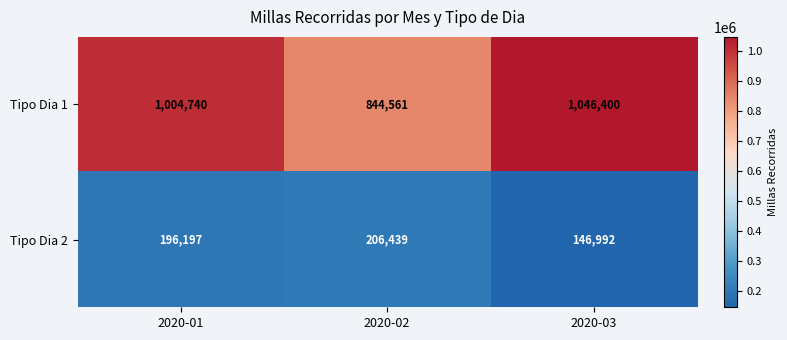

Count the Tipo Dia 2 values in the range 146992 to 206439.

3